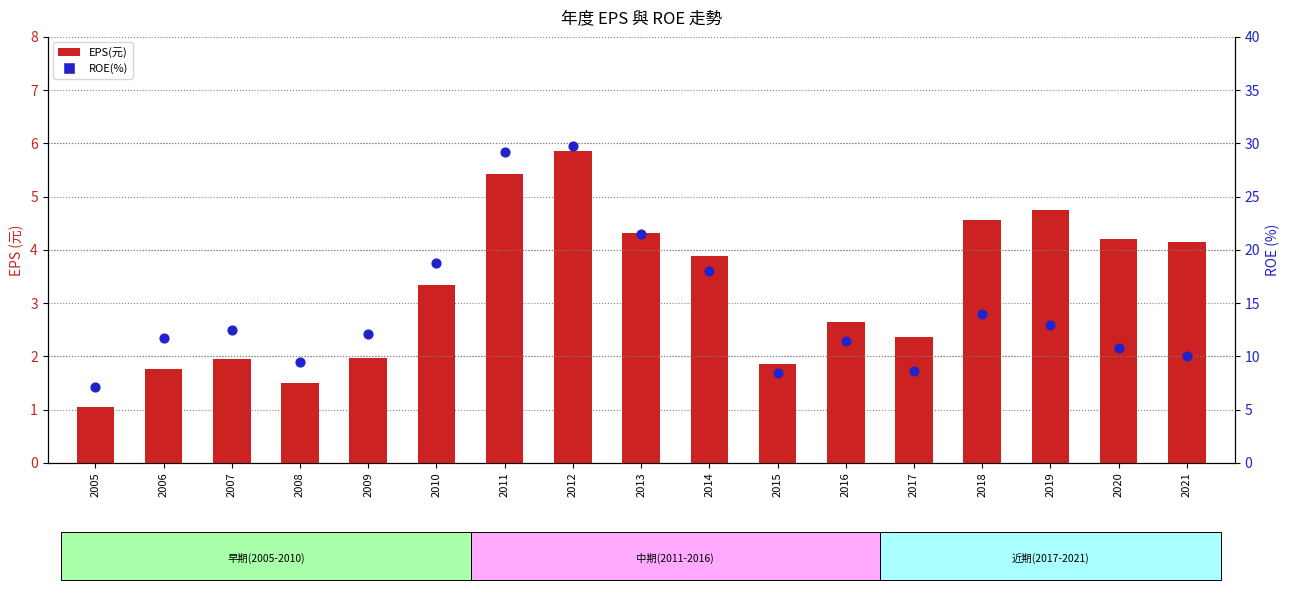

What are all the series names shown in the legend?

EPS(元), ROE(%)